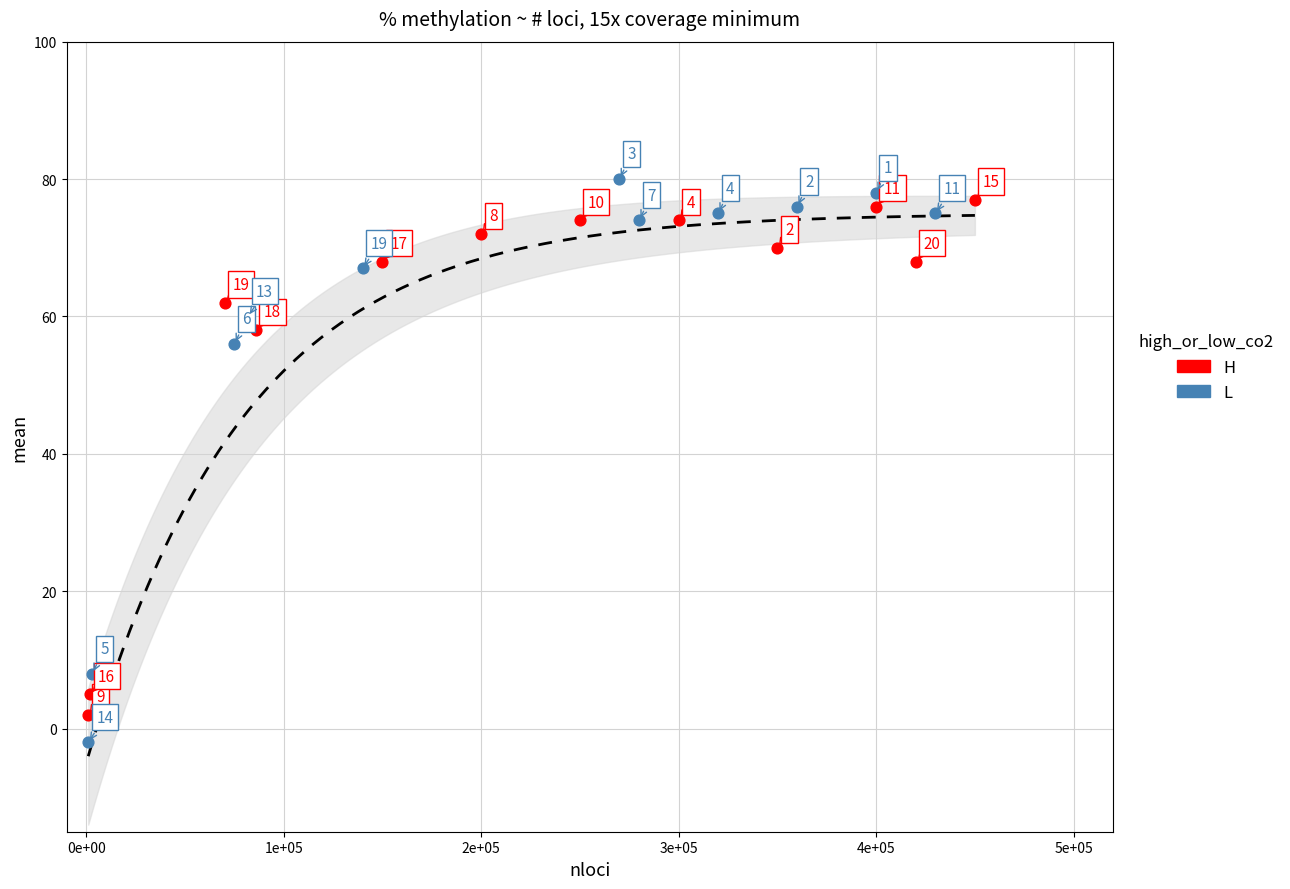

Which series reaches the minimum Y coordinate?

L